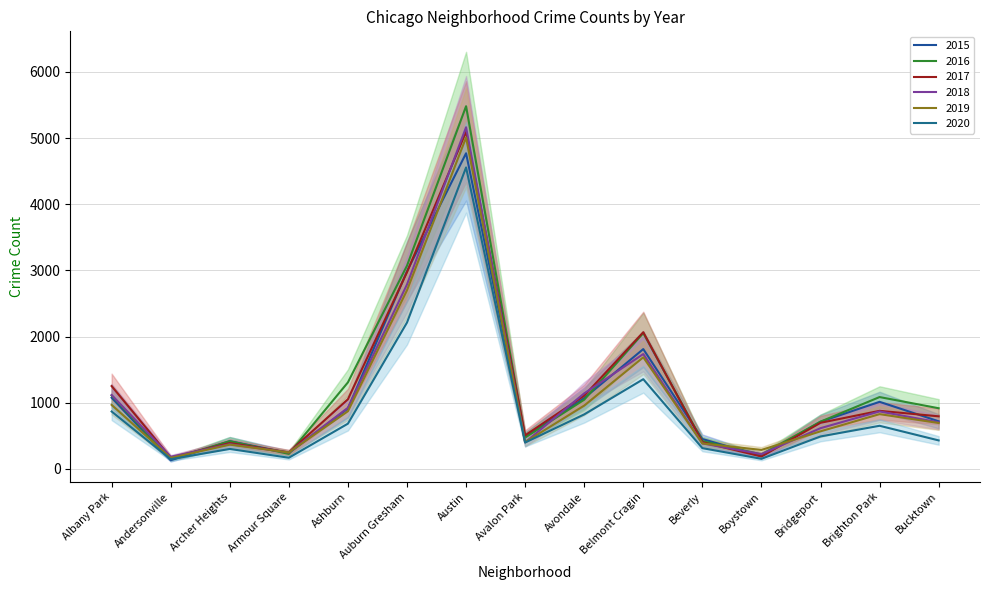

Reading left to right, transcribe all the data shown in this chart.

2015: 1076	131	419	240	913	2987	4770	482	1070	1811	452	194	713	1014	720
2017: 1252	171	391	250	1053	2973	5095	508	1107	2066	404	188	697	878	795
2016: 1110	151	419	227	1308	3071	5481	475	1046	2053	421	219	714	1086	917
2019: 968	166	368	249	872	2700	5008	405	957	1687	385	287	568	828	694
2018: 1117	184	374	248	924	2787	5163	401	1142	1736	386	224	616	869	704
2020: 868	147	302	169	684	2212	4556	399	824	1356	314	153	491	652	431